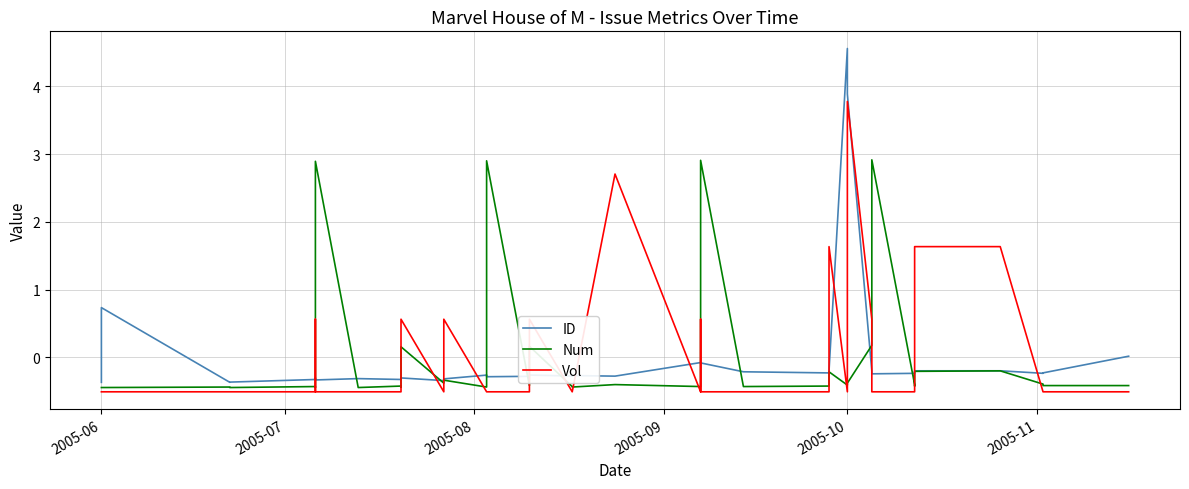

Which category has the lowest value across all series?

2005-06